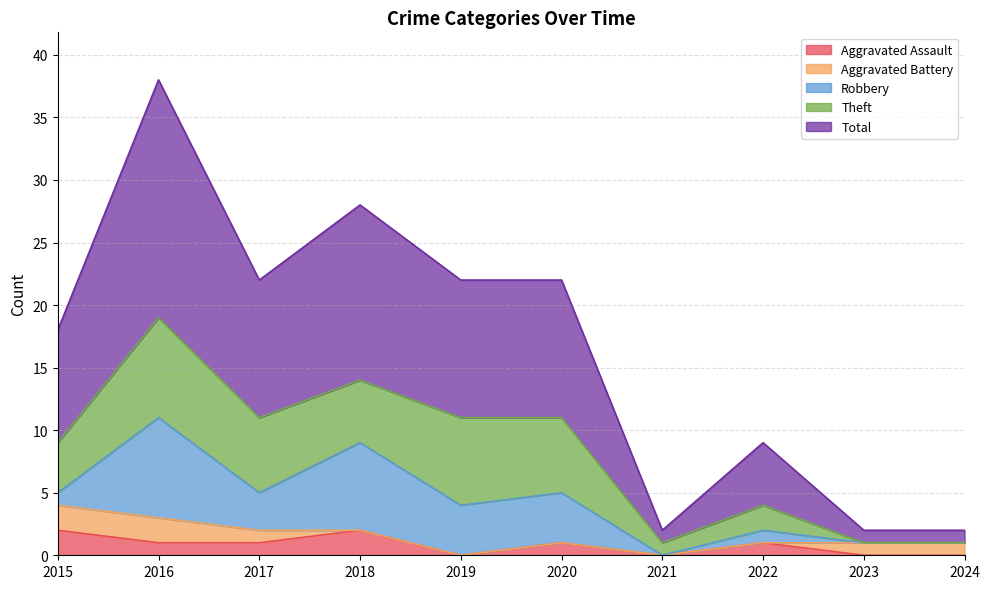

Reading left to right, extract all data points from this chart.

Aggravated Assault: 2	1	1	2	0	1	0	1	0	0
Aggravated Battery: 2	2	1	0	0	0	0	0	1	1
Robbery: 1	8	3	7	4	4	0	1	0	0
Theft: 4	8	6	5	7	6	1	2	0	0
Total: 9	19	11	14	11	11	1	5	1	1